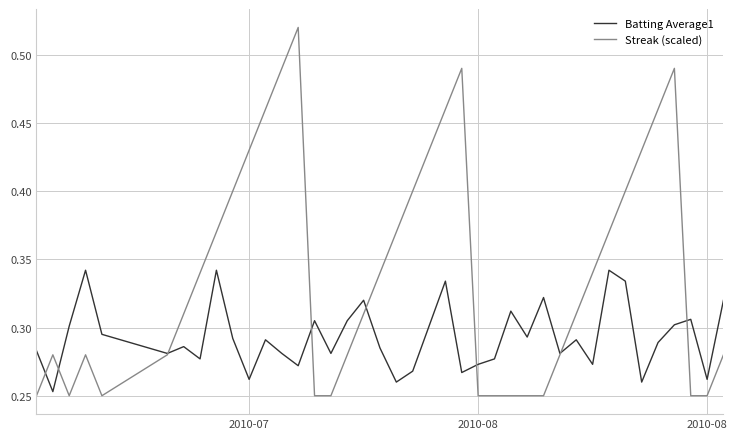

Which series has the largest total across all categories?

Streak (scaled)